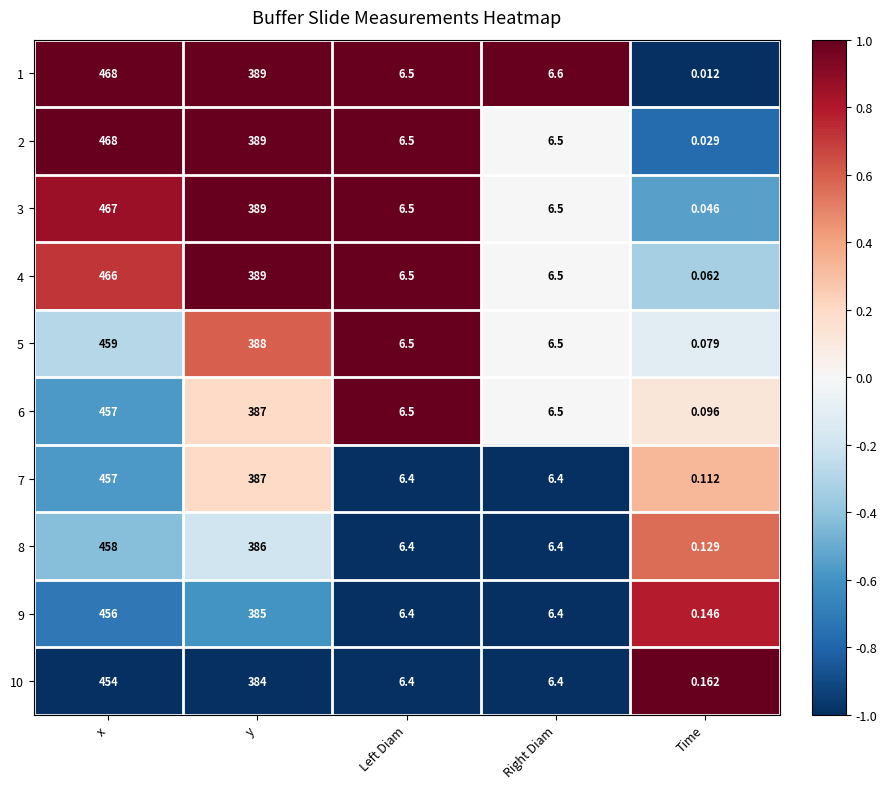

Which series changed the most between y and Time?

1